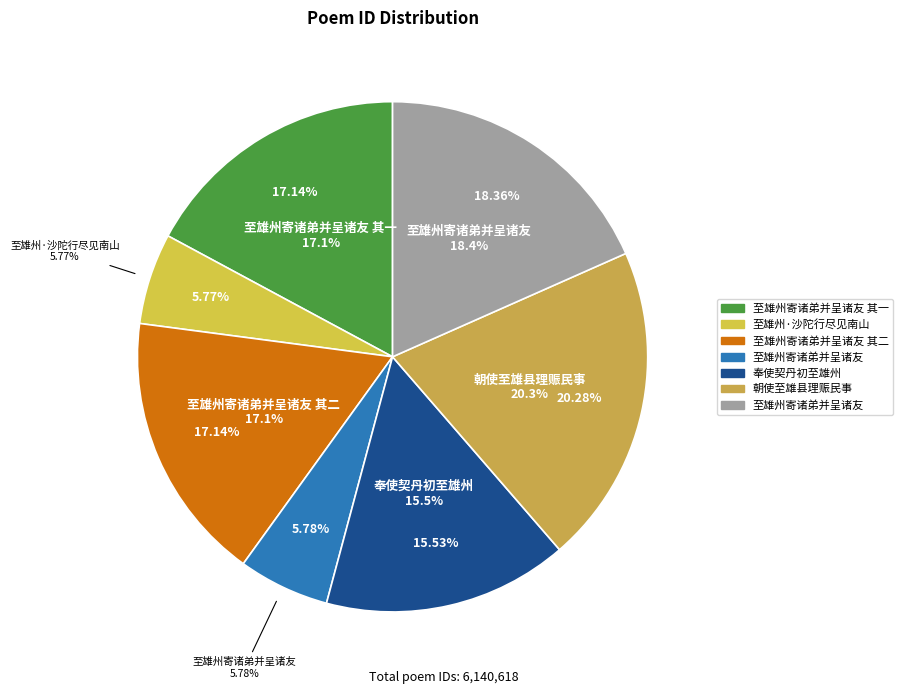

Is the sum of 至雄州寄诸弟并呈诸友 其一 and 至雄州寄诸弟并呈诸友 其二 greater than half?

No